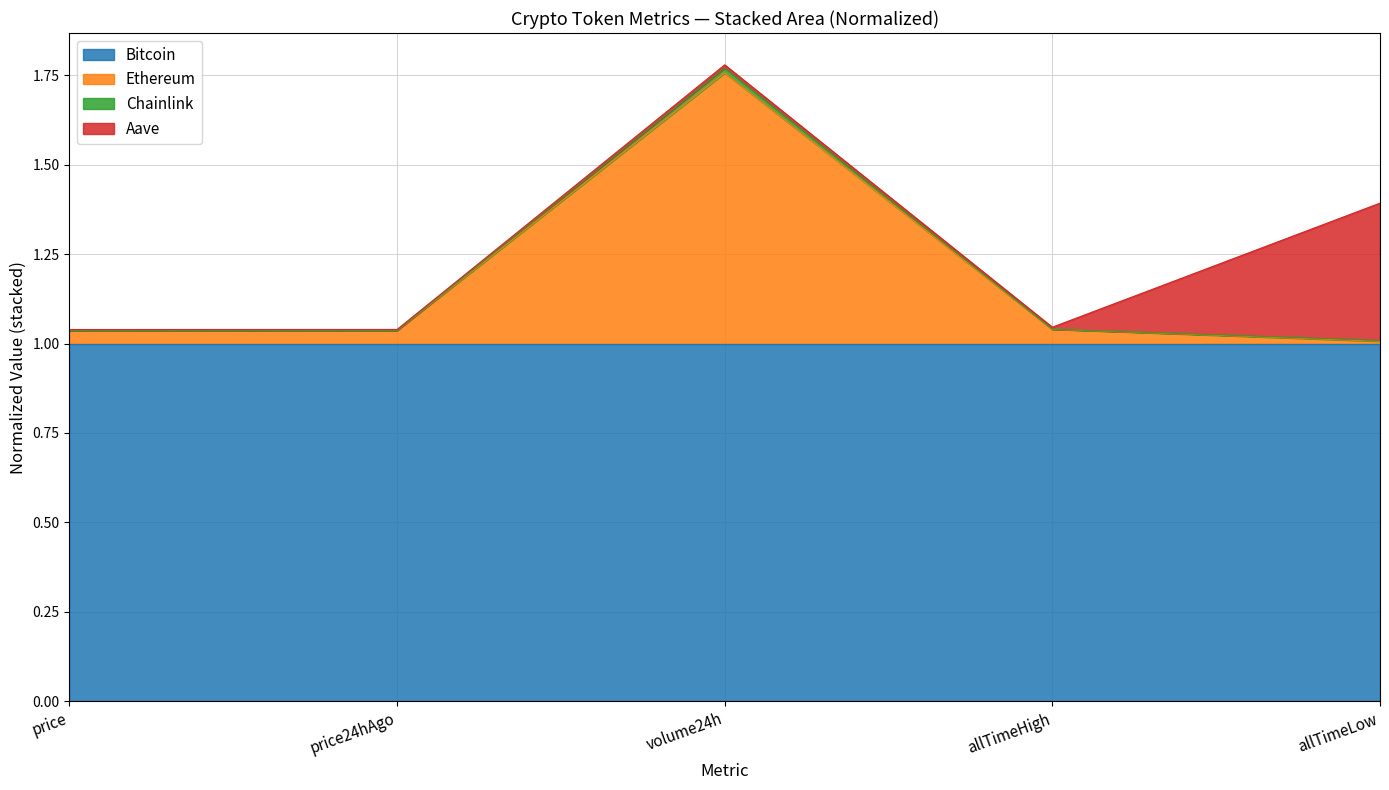

What is the lowest value of the Bitcoin series?

1.0